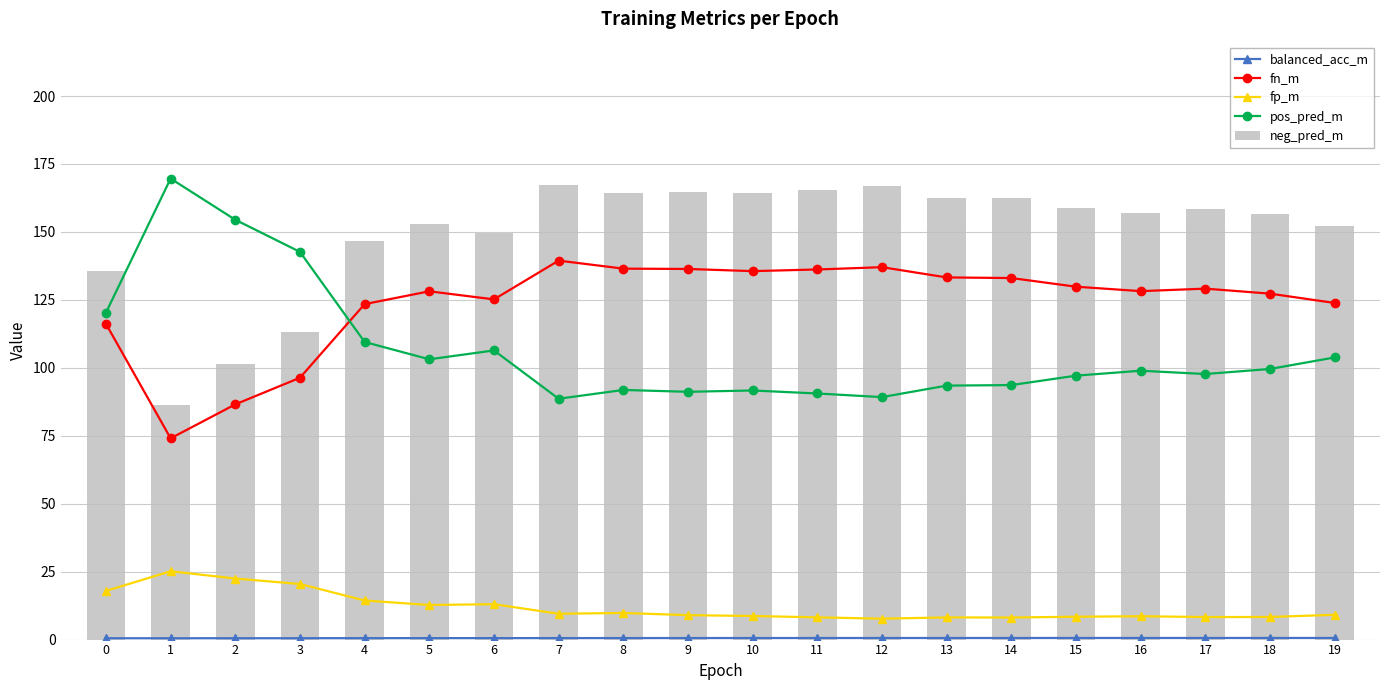

Which series has the largest range (max minus min)?

pos_pred_m